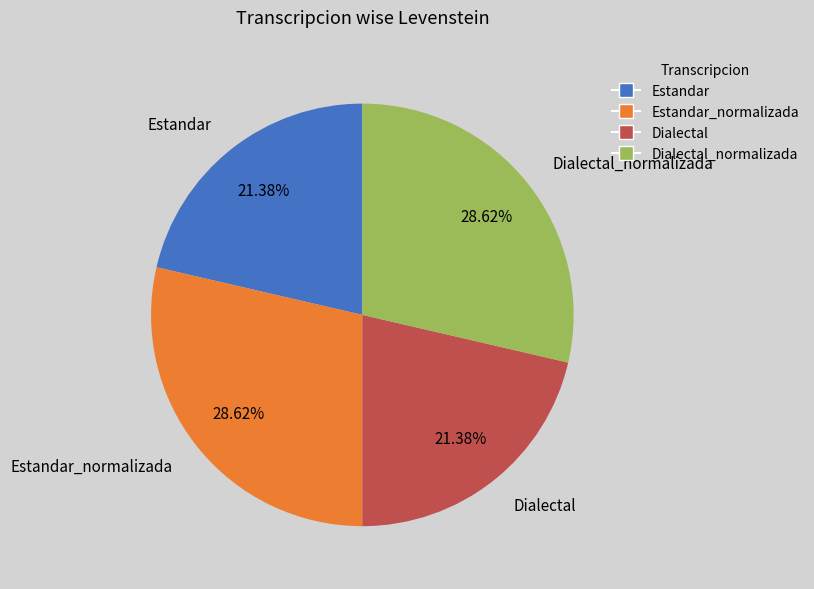

How many segments does this pie chart have?

4